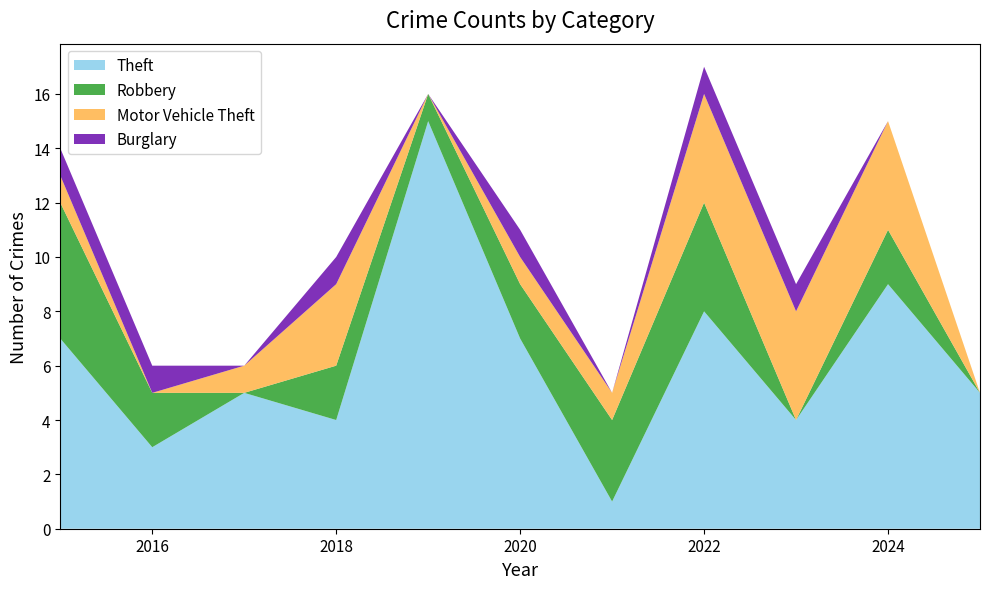

Reading right to left, list all the values displayed in this chart.

Theft: 2025=5	2024=9	2023=4	2022=8	2021=1	2020=7	2019=15	2018=4	2017=5	2016=3	2015=7
Robbery: 2025=0	2024=2	2023=0	2022=4	2021=3	2020=2	2019=1	2018=2	2017=0	2016=2	2015=5
Motor Vehicle Theft: 2025=0	2024=4	2023=4	2022=4	2021=1	2020=1	2019=0	2018=3	2017=1	2016=0	2015=1
Burglary: 2025=0	2024=0	2023=1	2022=1	2021=0	2020=1	2019=0	2018=1	2017=0	2016=1	2015=1